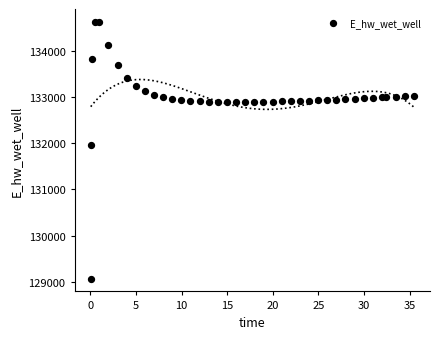

What Y value in the scatter plot is closest to 131849?

131970.0